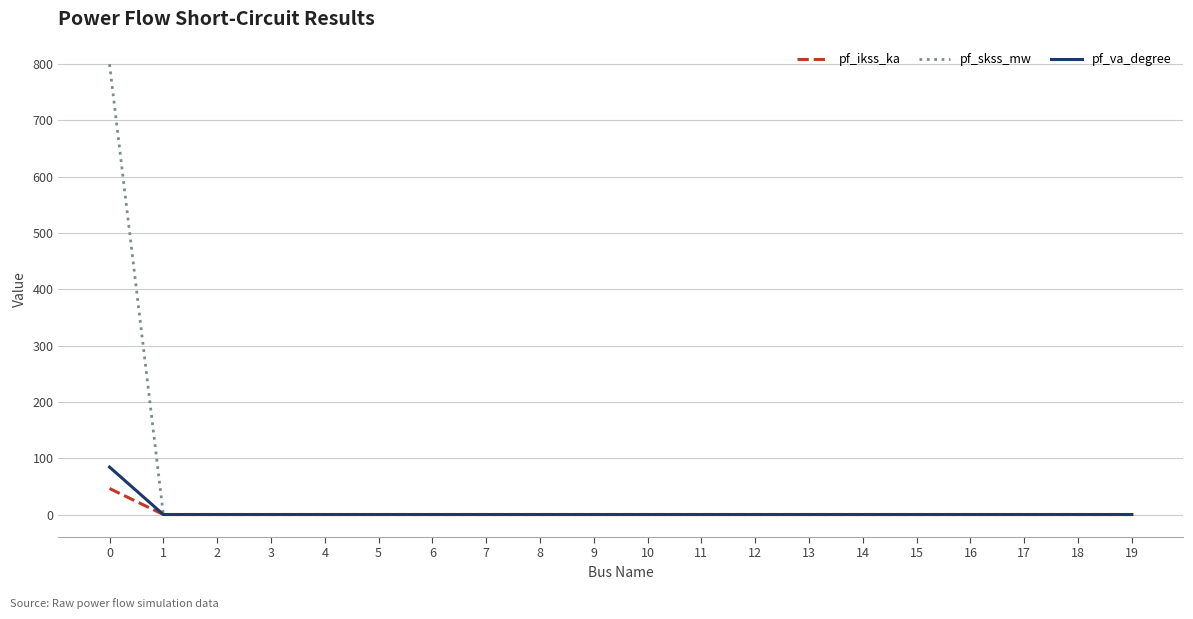

The value of pf_skss_mw at 0 is 800.0. True or false?

True